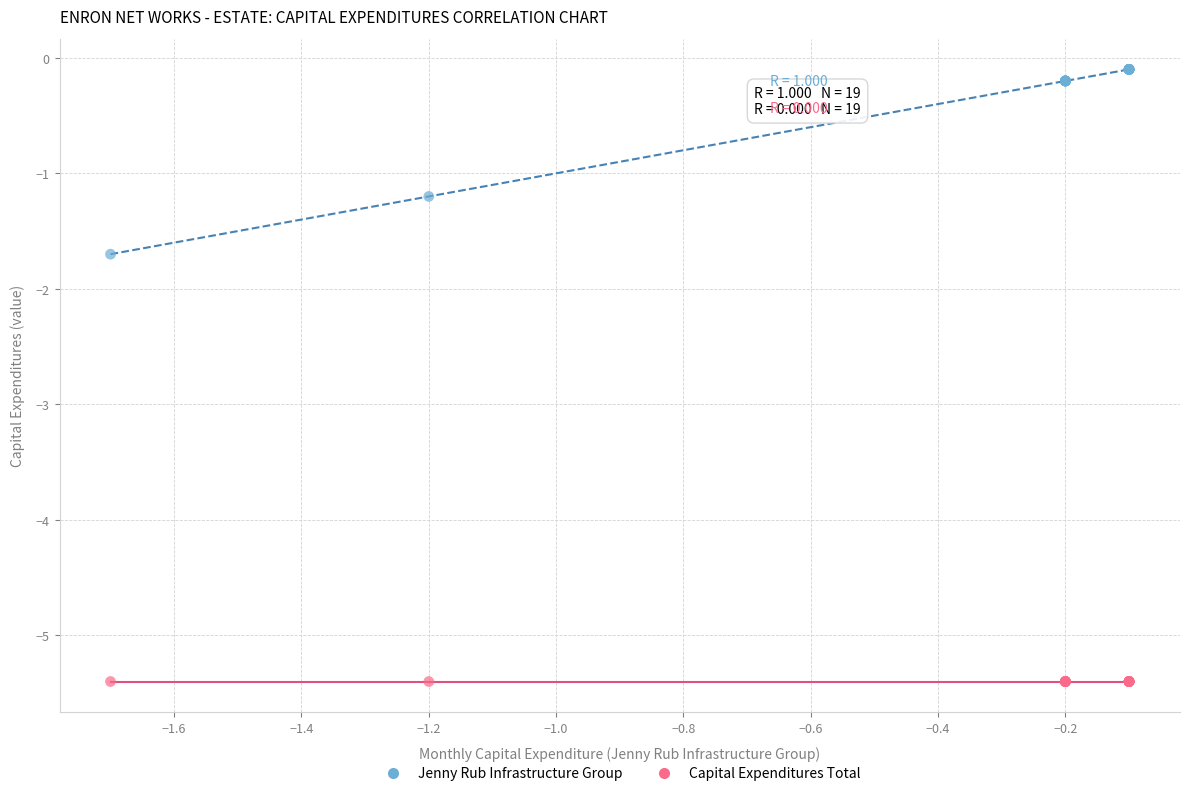

Across all series, what Y value is closest to -2?

-1.7